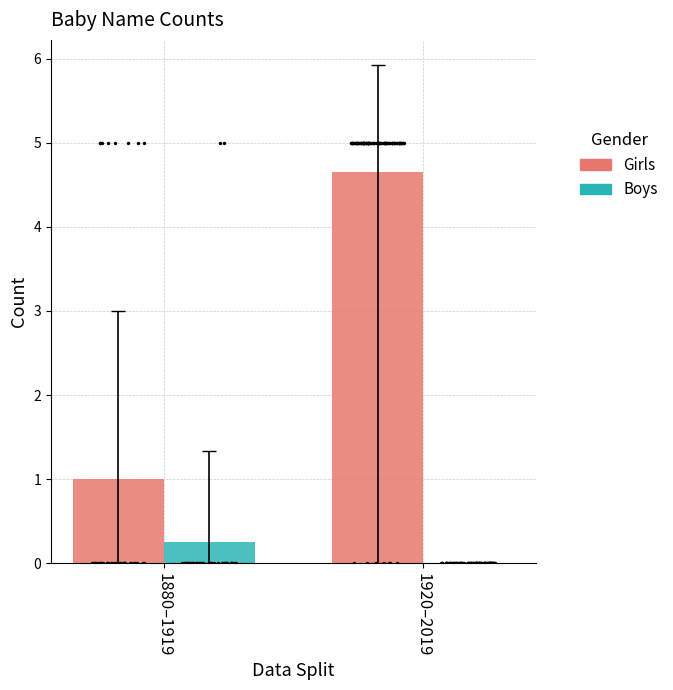

At which category is the sum across all series the highest?

1920–2019